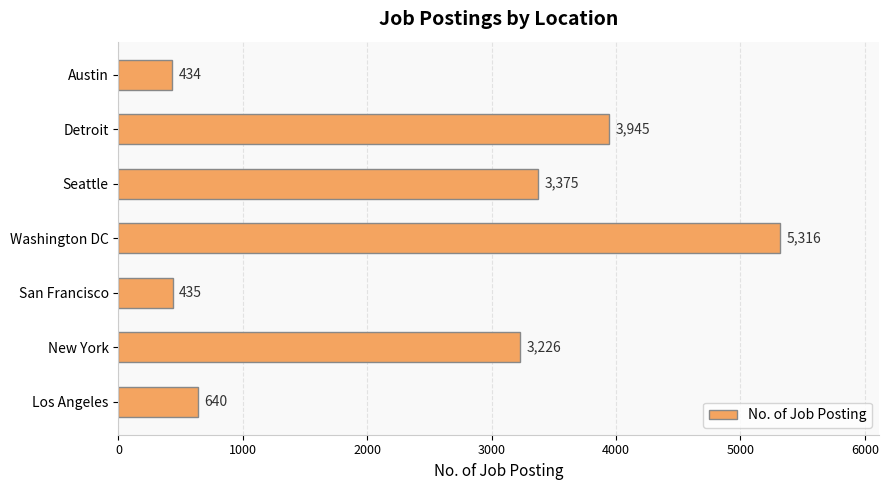

What is the difference between the maximum and minimum values?

4882